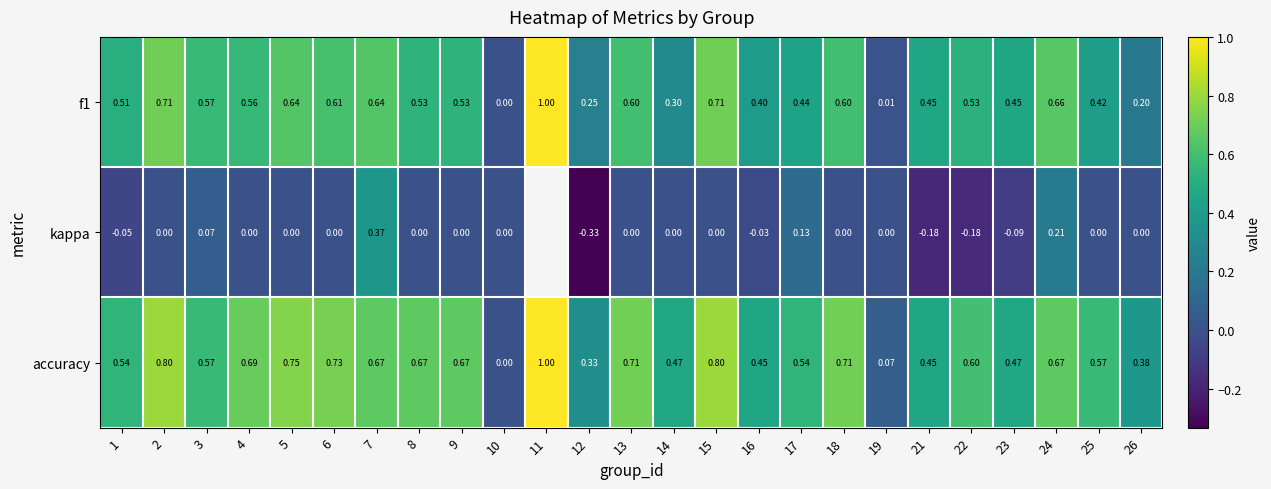

Is the value of f1 at 14 greater than the value of accuracy at 16?

No